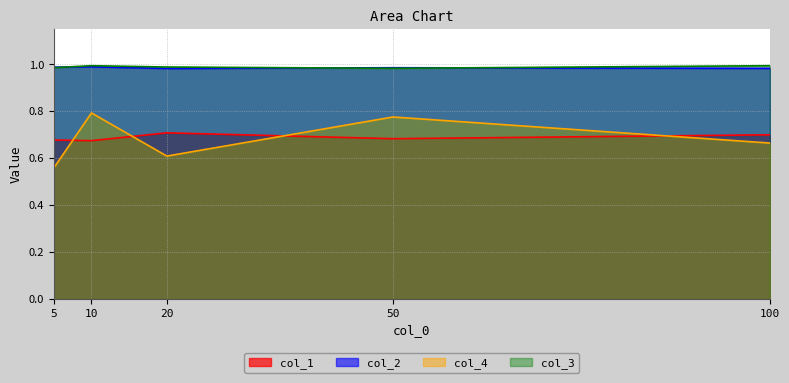

Reading right to left, what are all the values shown in this chart?

col_1: 0.7	0.7	0.7	0.7	0.7
col_2: 1.0	1.0	1.0	1.0	1.0
col_4: 0.7	0.8	0.6	0.8	0.6
col_3: 1.0	1.0	1.0	1.0	1.0